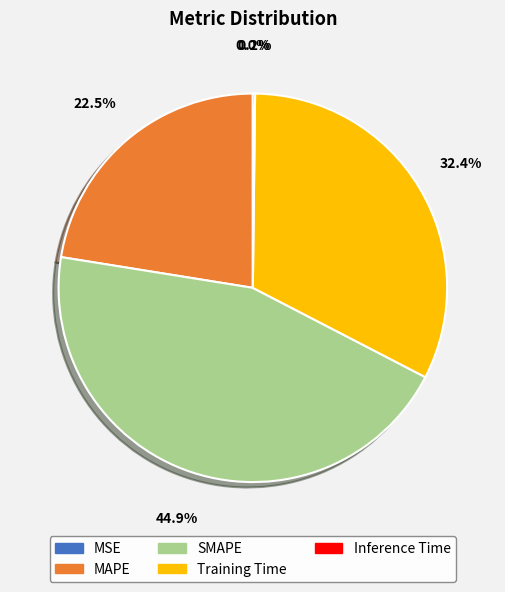

What percentage is NOT represented by SMAPE?

55.1%